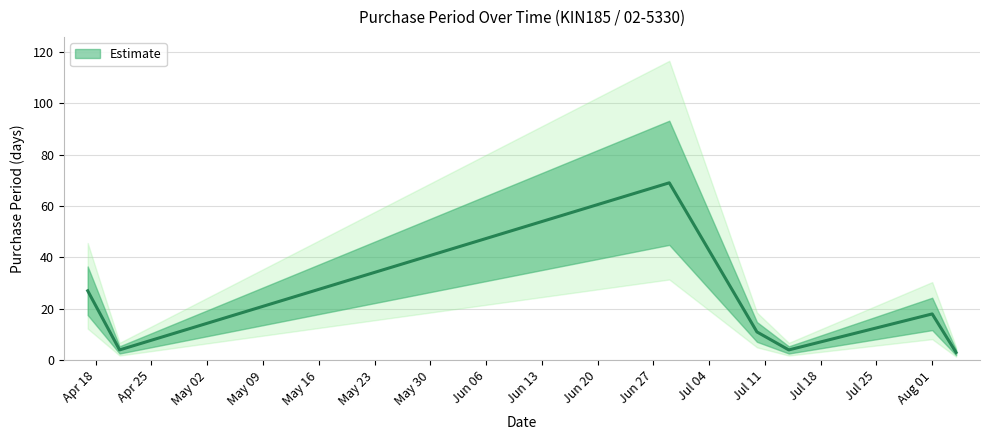

True or false: the data shows 5 at 2017-08-04.

False